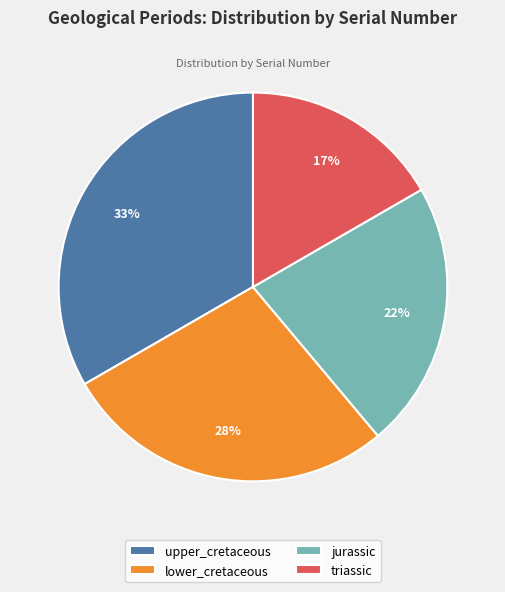

Combined, do triassic and lower_cretaceous account for over 50%?

No